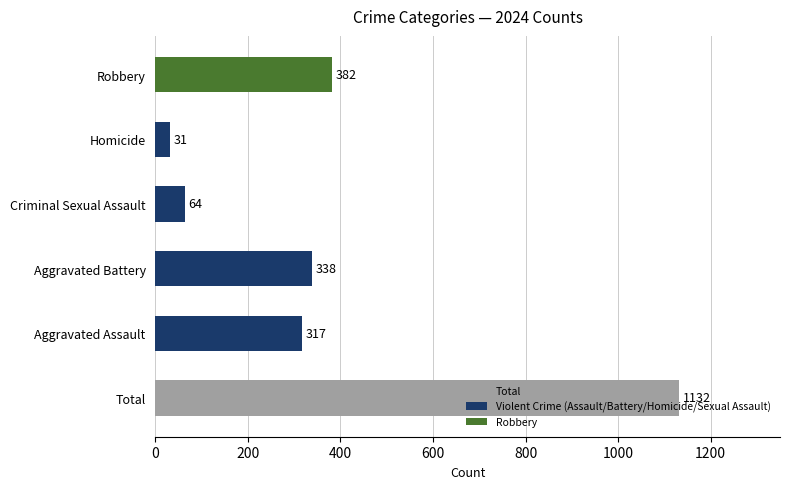

Count the number of data series in this chart.

1